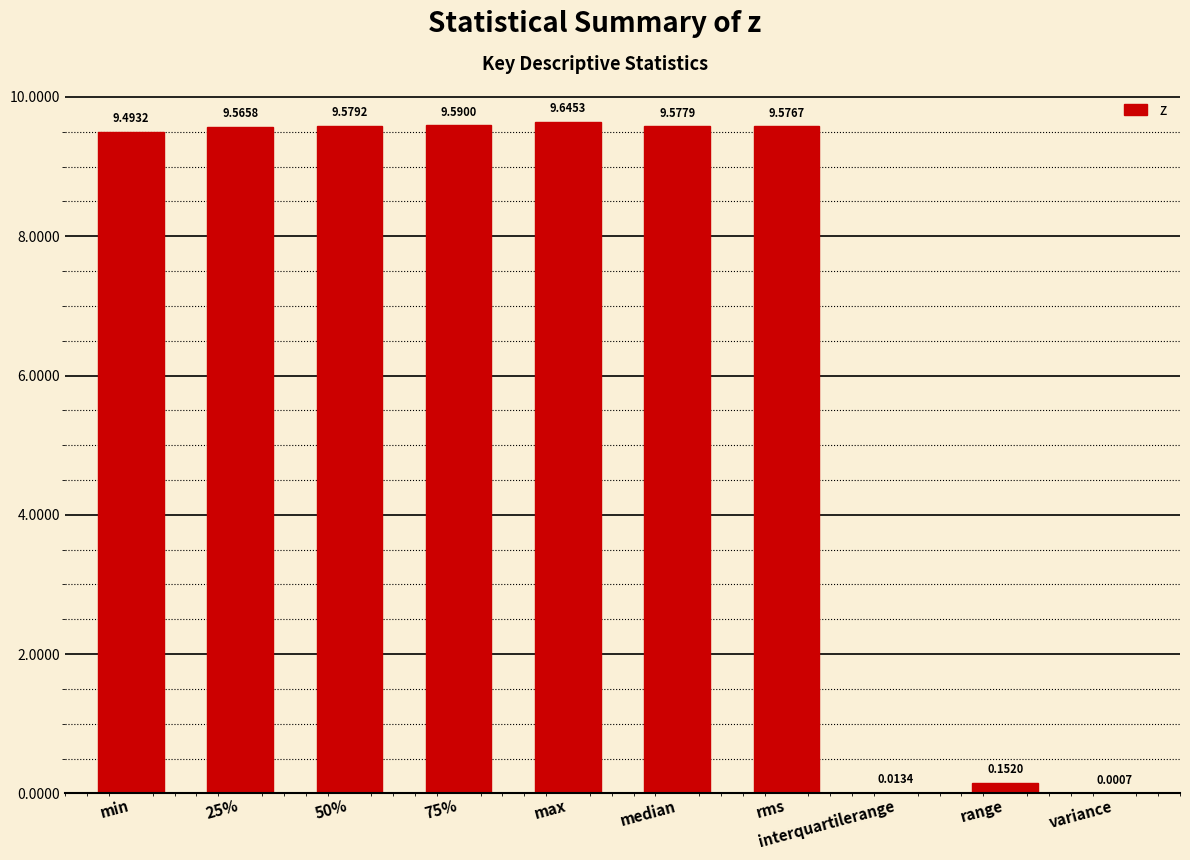

Are the bars grouped side by side (vs. stacked)?

No